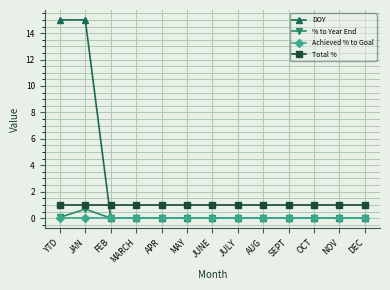

True or false: % to Year End has a value of 0.0 at APR.

True